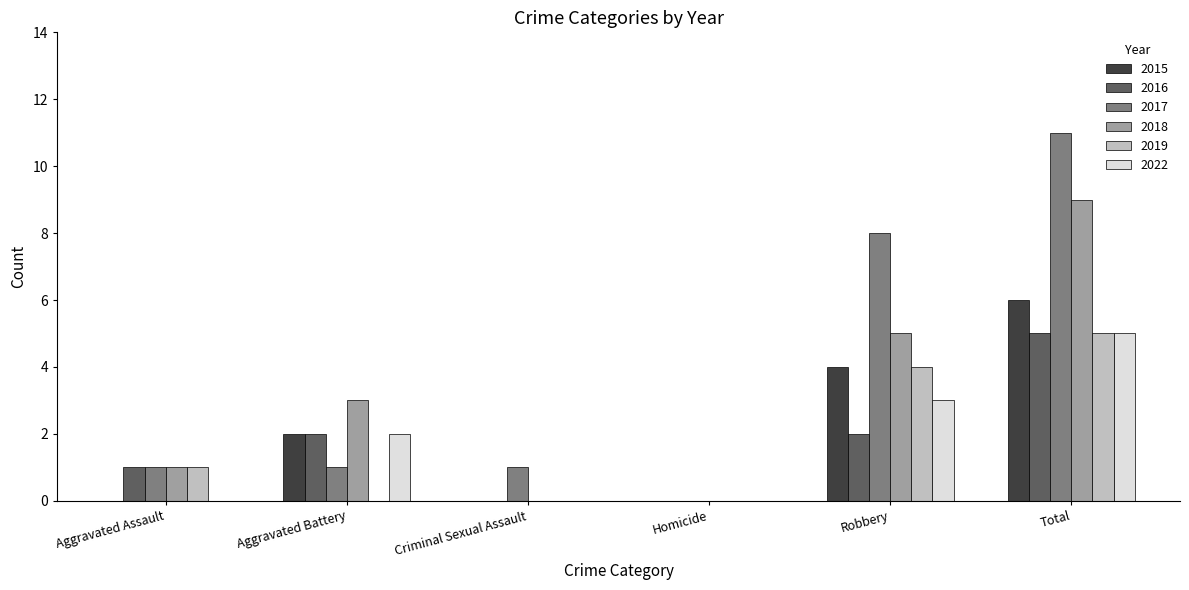

Between Robbery and Total, which series saw the biggest shift?

2018